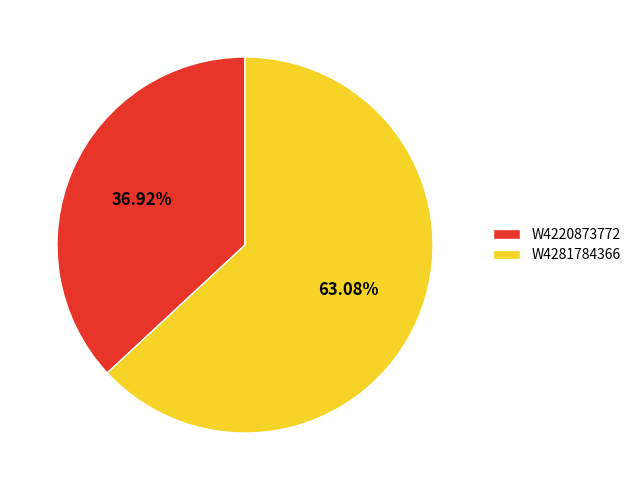

Rank the categories by value from highest to lowest.

W4281784366, W4220873772